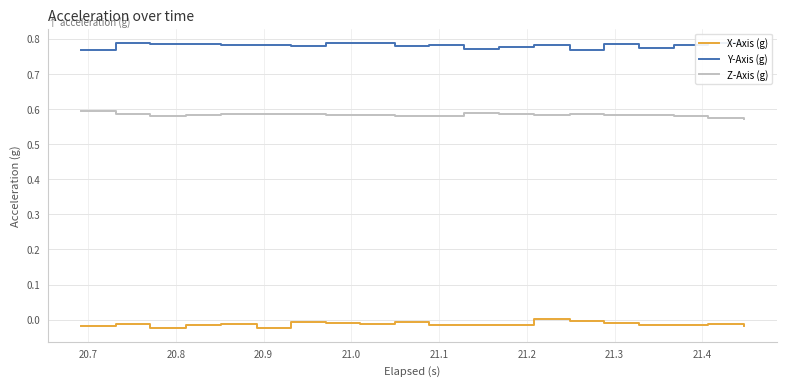

True or false: Y-Axis (g) and Z-Axis (g) cross at least once.

False